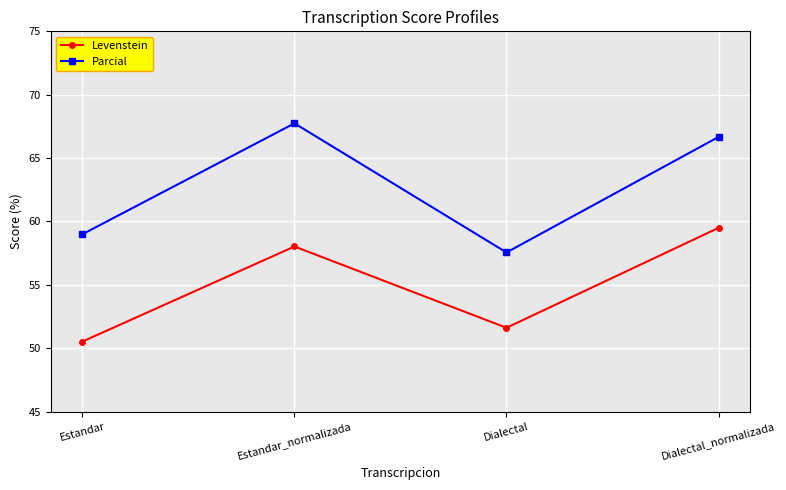

What is the difference between the maximum and minimum values in the Levenstein series?

9.0